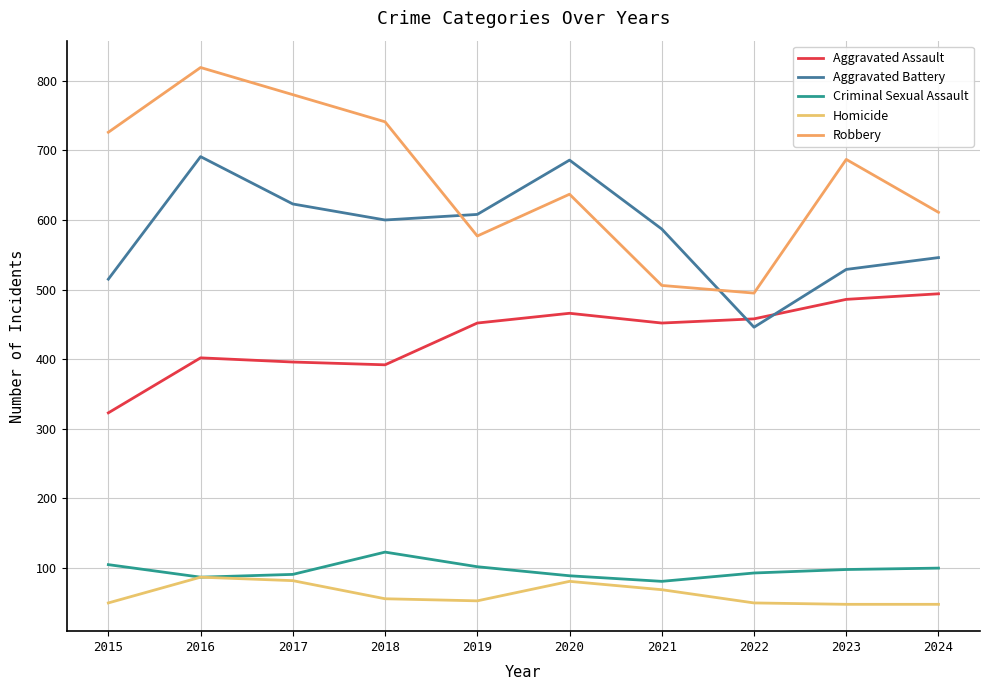

List the series in order of their peak value, lowest first.

Homicide, Criminal Sexual Assault, Aggravated Assault, Aggravated Battery, Robbery